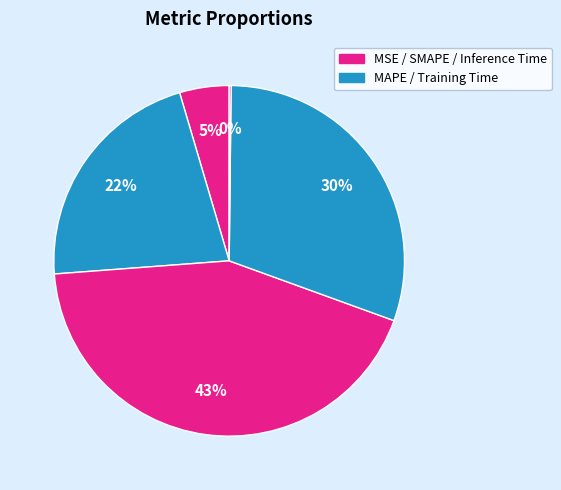

Which category has the smallest portion of the pie?

Inference Time